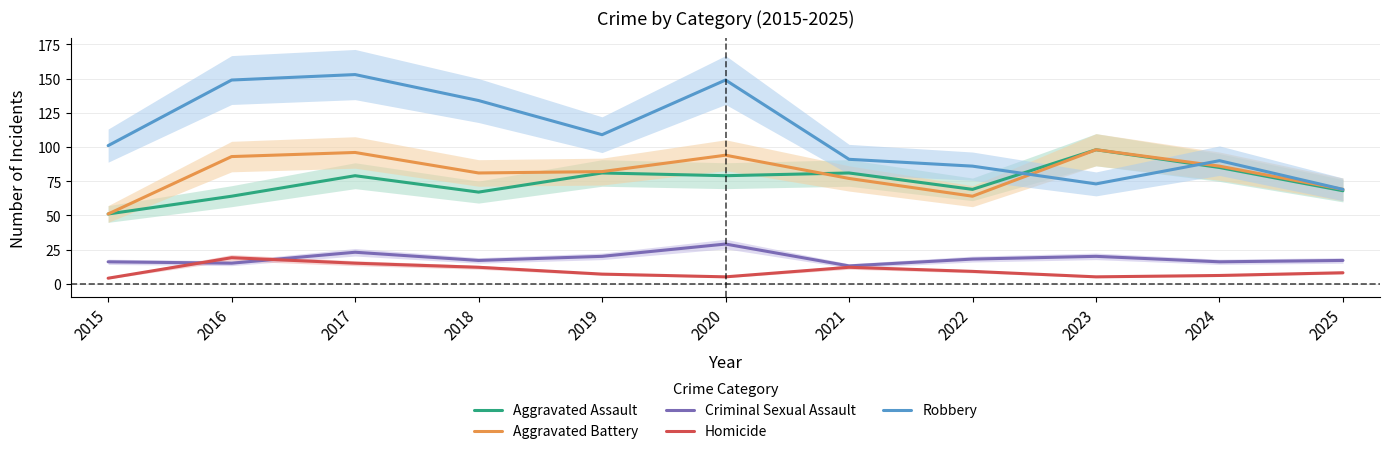

How many series are shown in this chart?

5